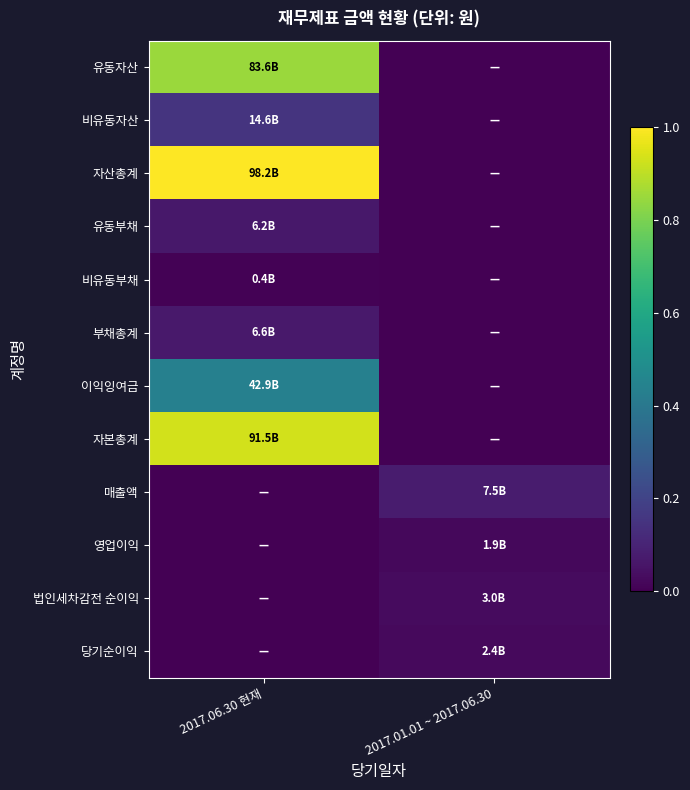

What is the difference between the highest and lowest values at 2017.06.30 현재?

1.0